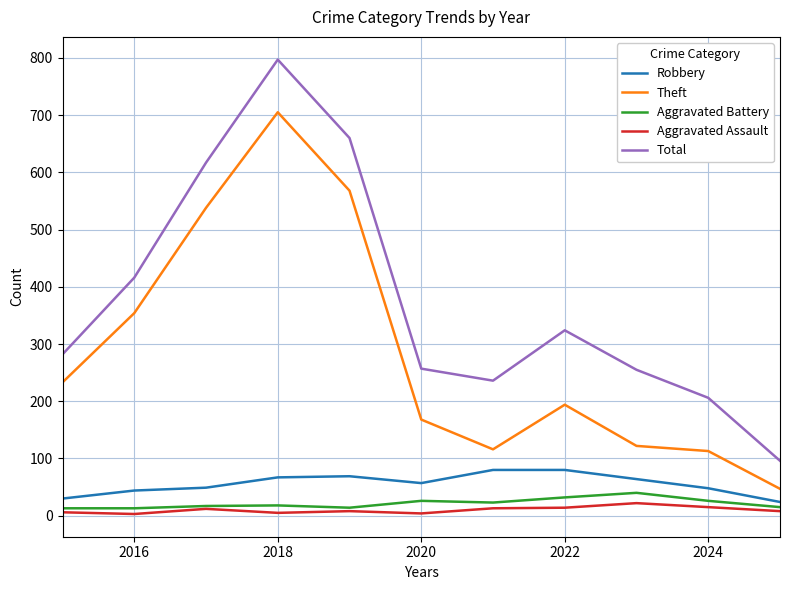

Which series has the widest spread of values?

Total